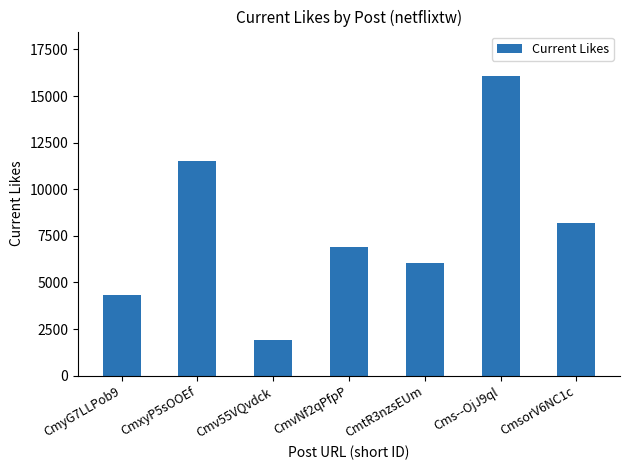

Are the bars grouped side by side (vs. stacked)?

No